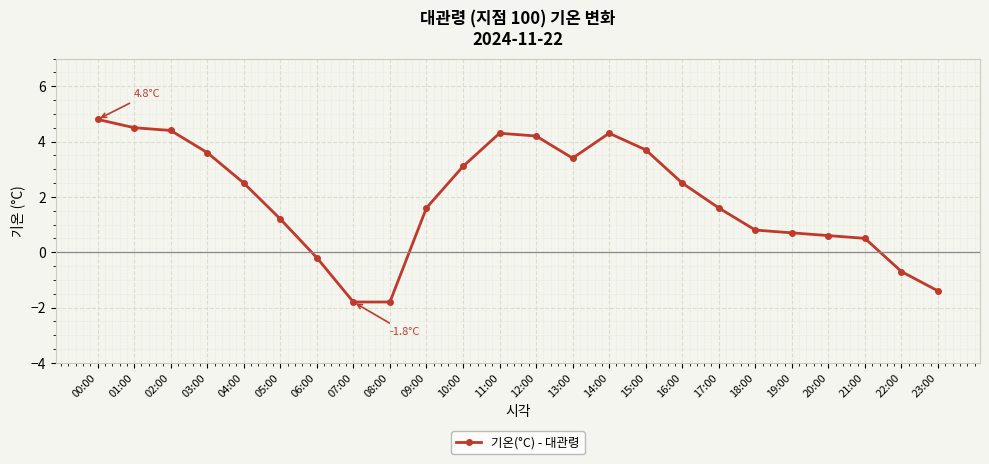

Reading left to right, transcribe all the data shown in this chart.

4.8	4.5	4.4	3.6	2.5	1.2	-0.2	-1.8	-1.8	1.6	3.1	4.3	4.2	3.4	4.3	3.7	2.5	1.6	0.8	0.7	0.6	0.5	-0.7	-1.4